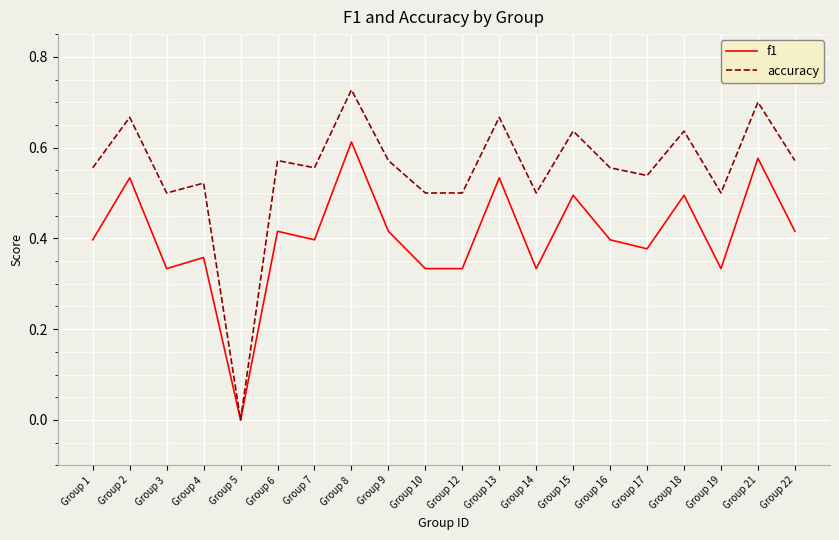

What is the difference between the maximum and second lowest values in the accuracy series?

0.2